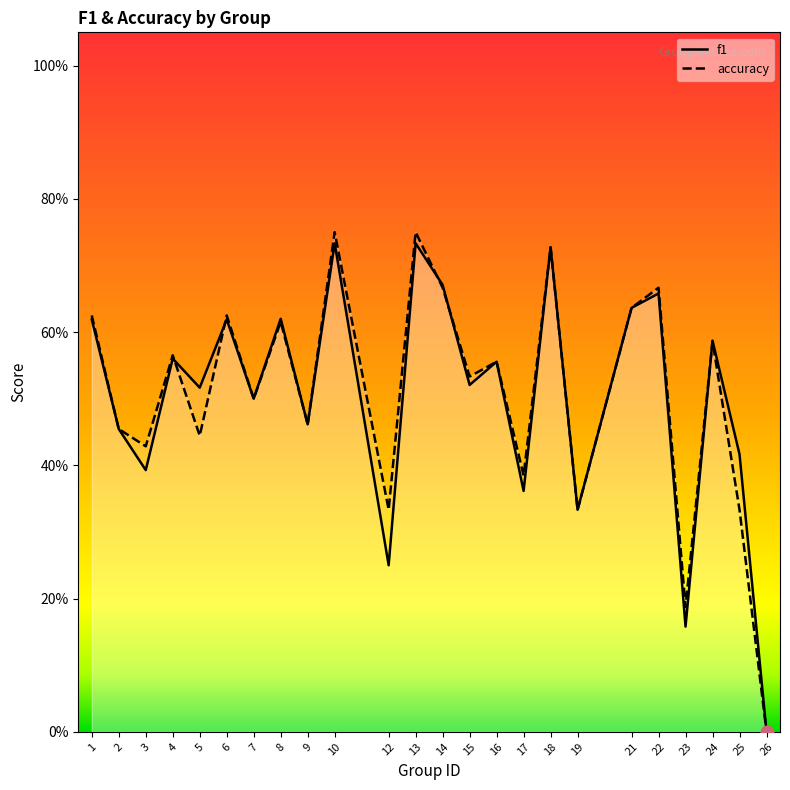

What are all the series names shown in the legend?

f1, accuracy